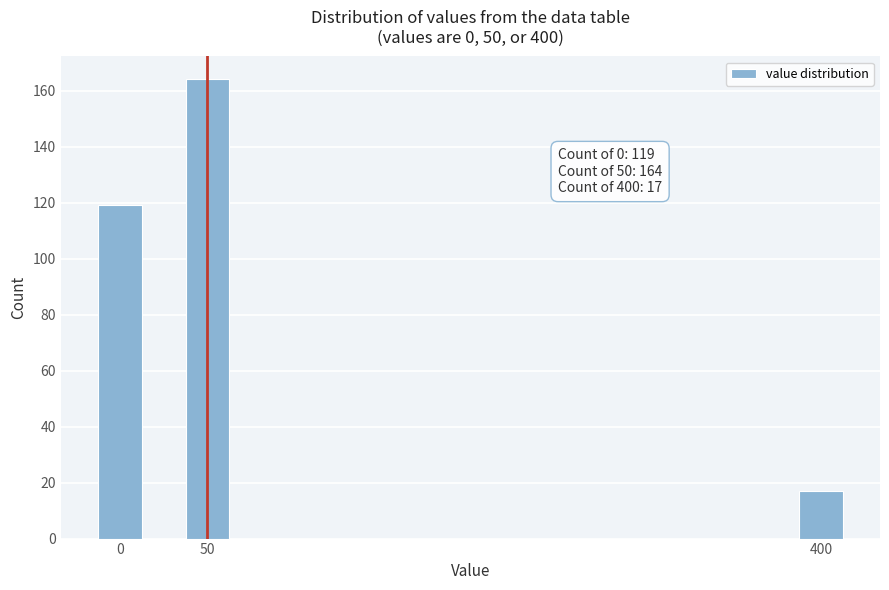

Reading right to left, list all the values displayed in this chart.

400=17	50=164	0=119